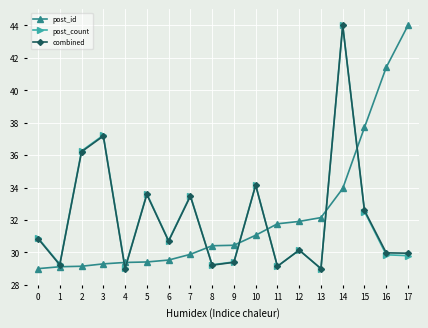

At which label is post_count closest to 36?

2